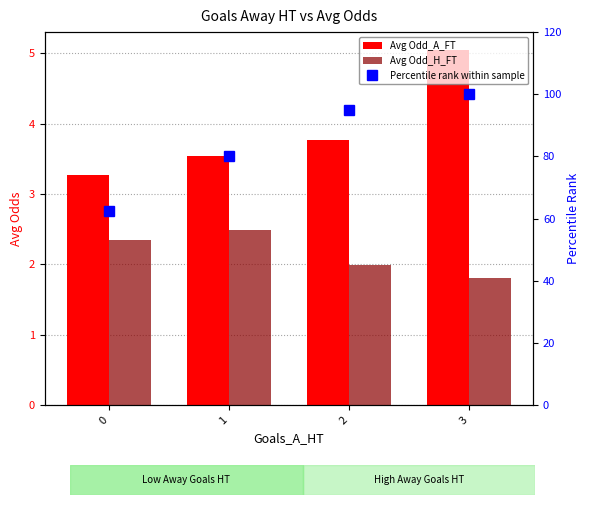

True or false: Avg Odd_H_FT has a value of 0.5 at 3.

False